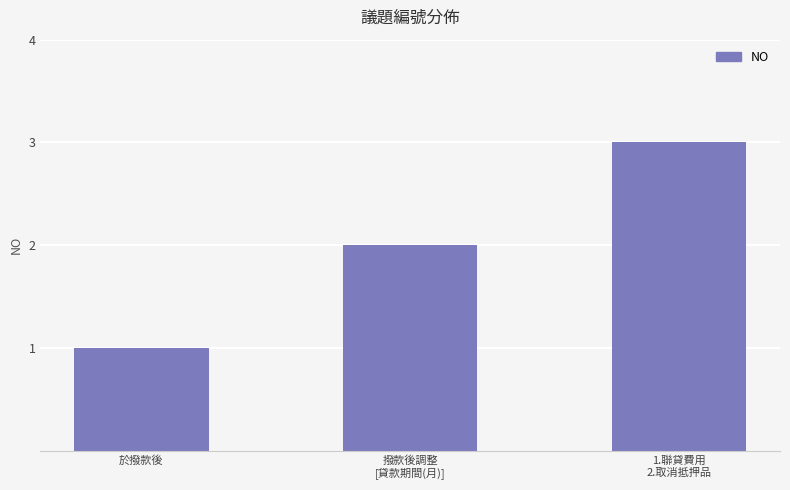

Are the bars horizontal?

No